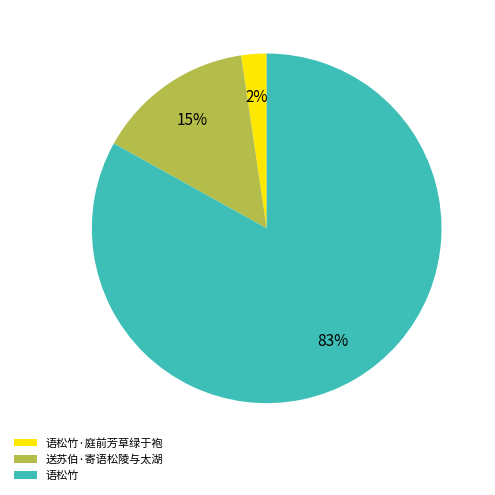

How many segments does this pie chart have?

3